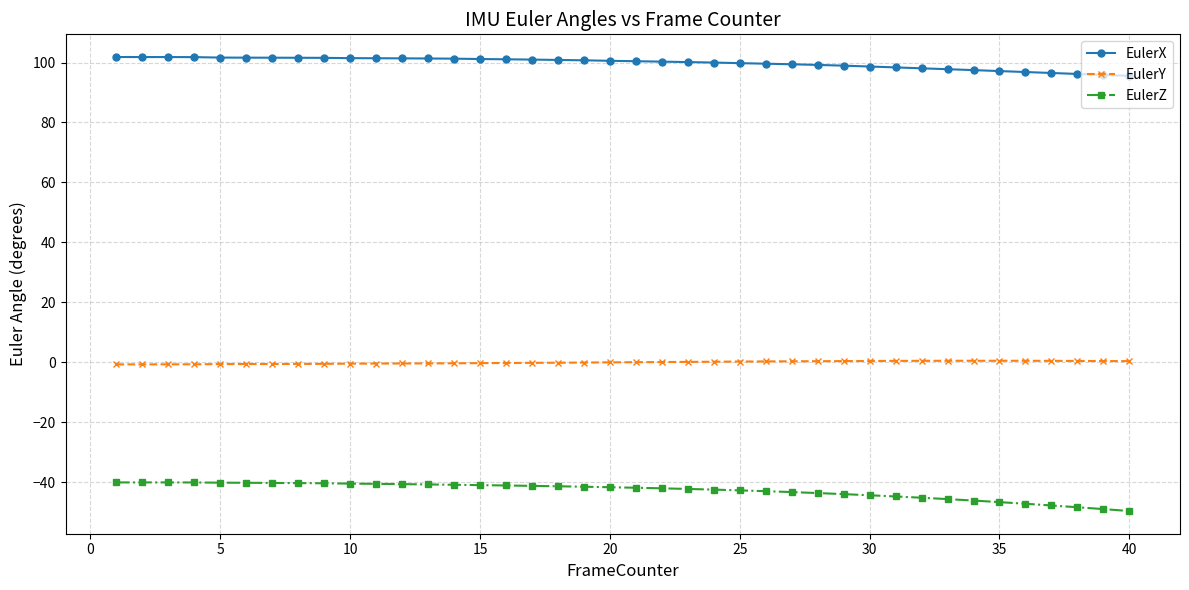

Rank the series by their average value, from highest to lowest.

EulerX, EulerY, EulerZ